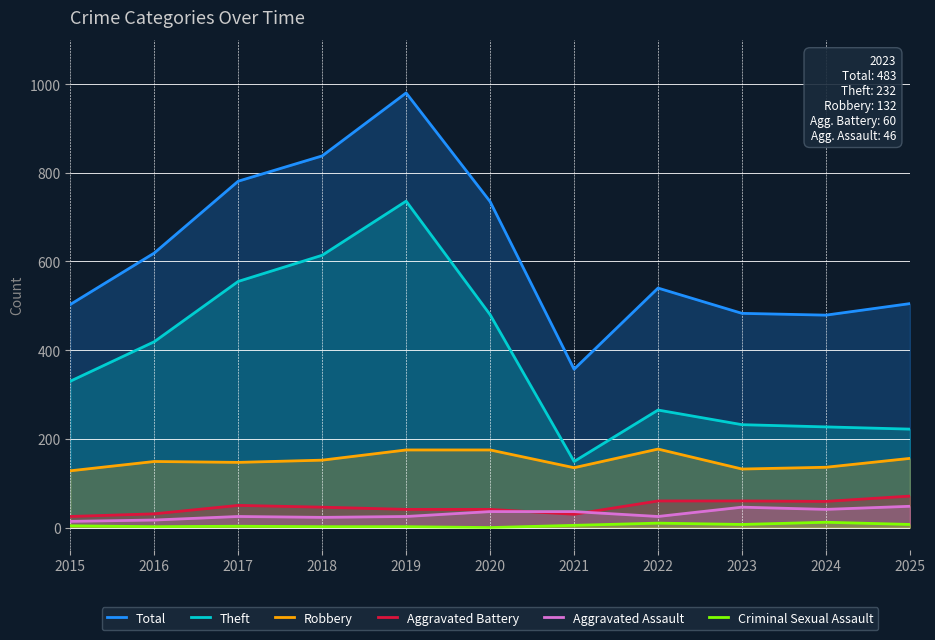

What is the total value across all series at 2016?

1237